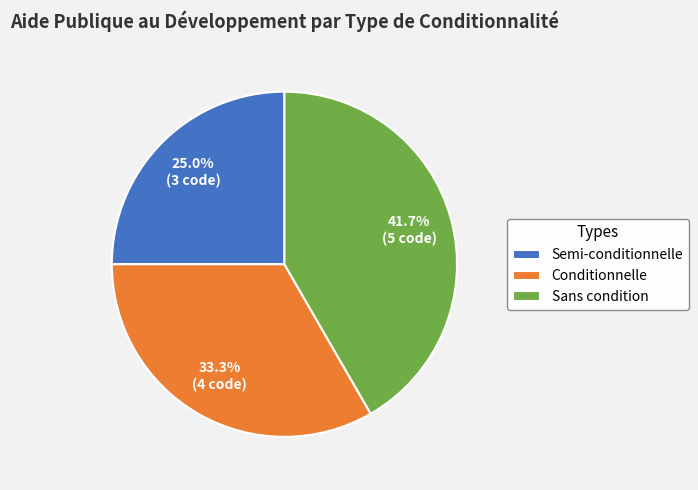

To the nearest percent, what is the average slice percentage?

33%